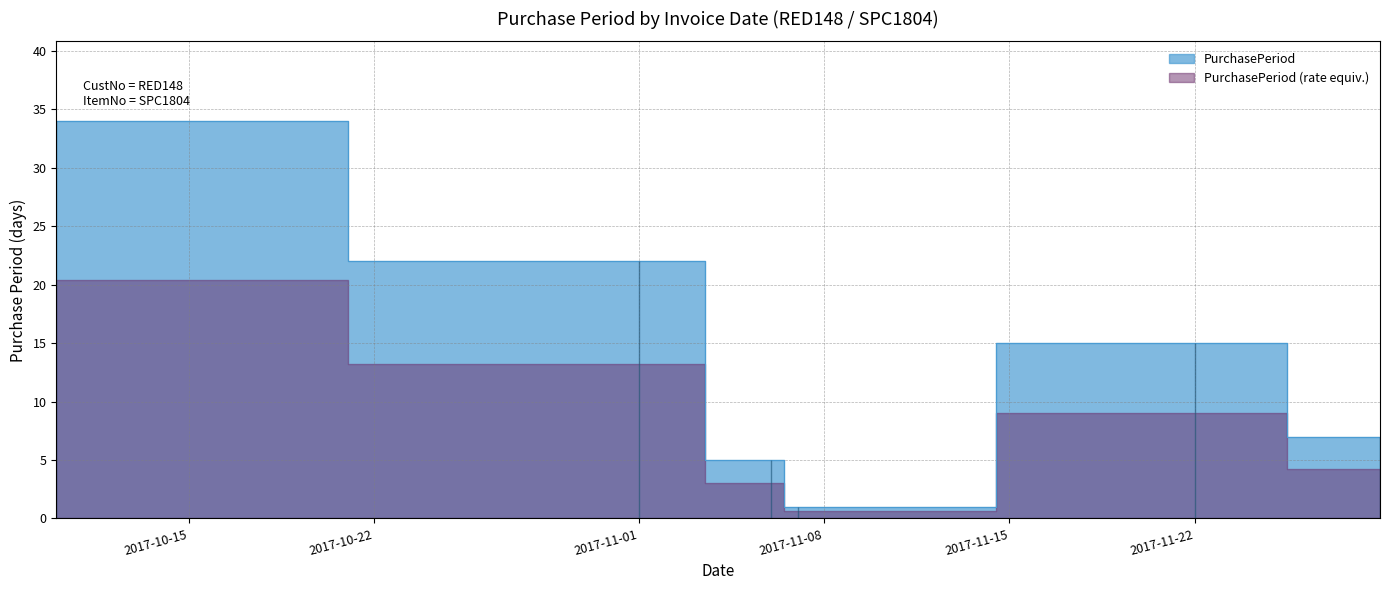

Rank the categories by value from lowest to highest.

2017-11-07, 2017-11-06, 2017-11-29, 2017-11-22, 2017-11-01, 2017-10-10